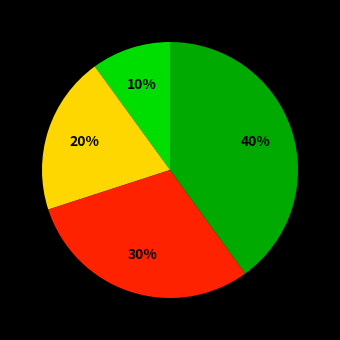

Does any single category account for the majority?

No